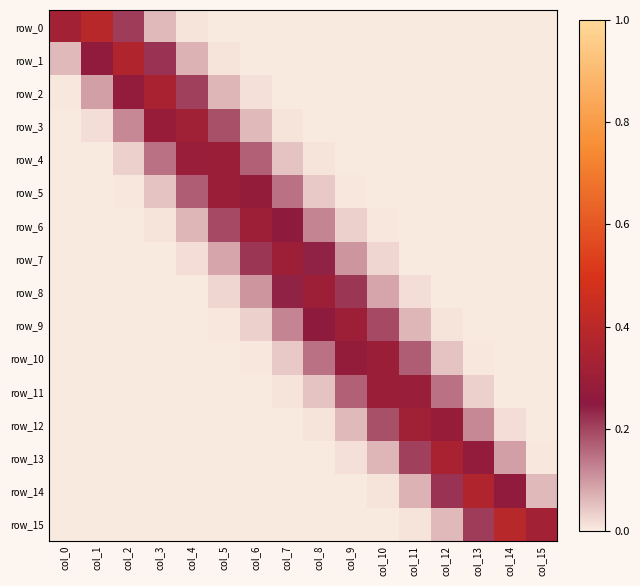

What is the maximum value shown in the chart?

0.4